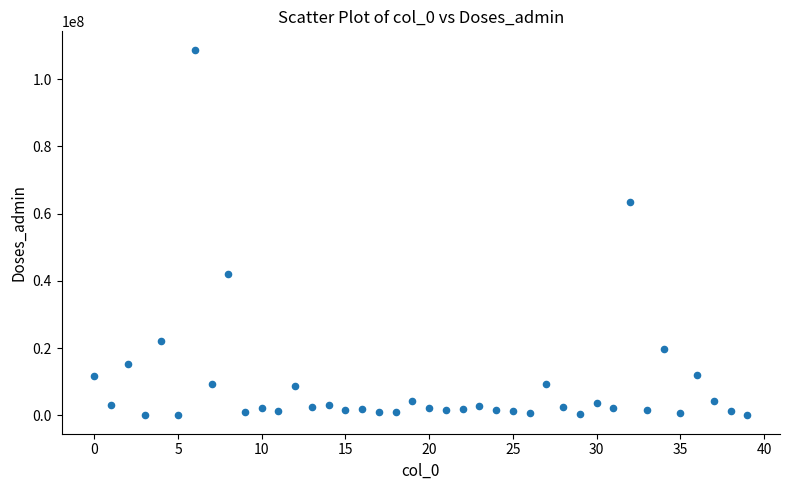

What is the range of Y values (max minus min)?

108781652